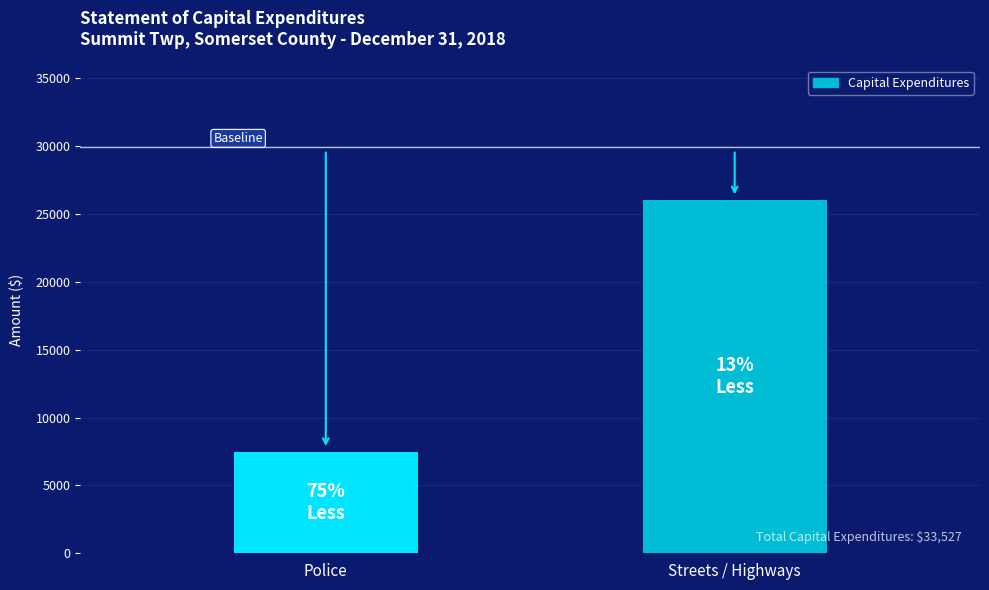

Between Police and Streets / Highways, which is larger?

Streets / Highways